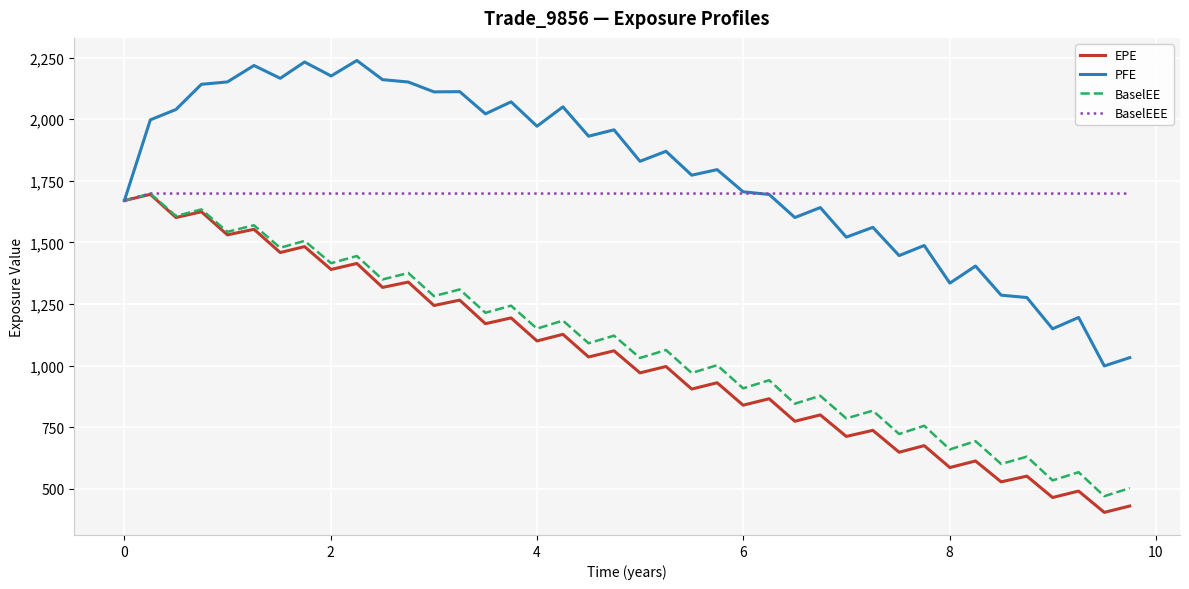

What is the greatest value displayed?

2238.7